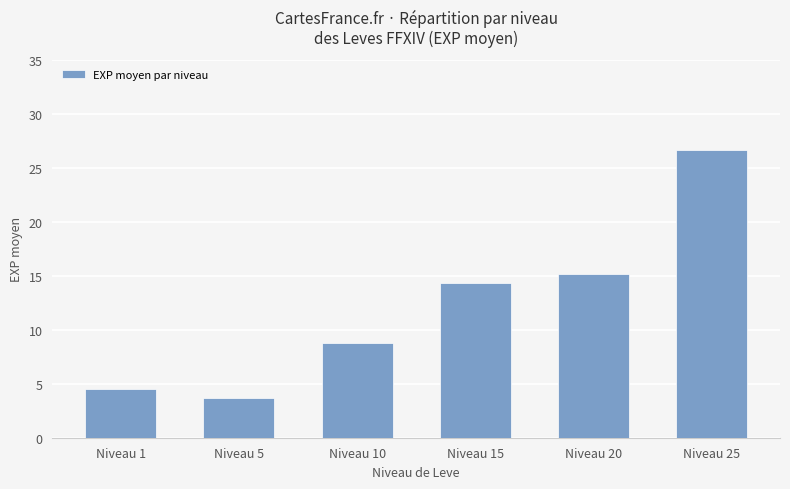

Is it true that the value at Niveau 15 is 21.3?

False